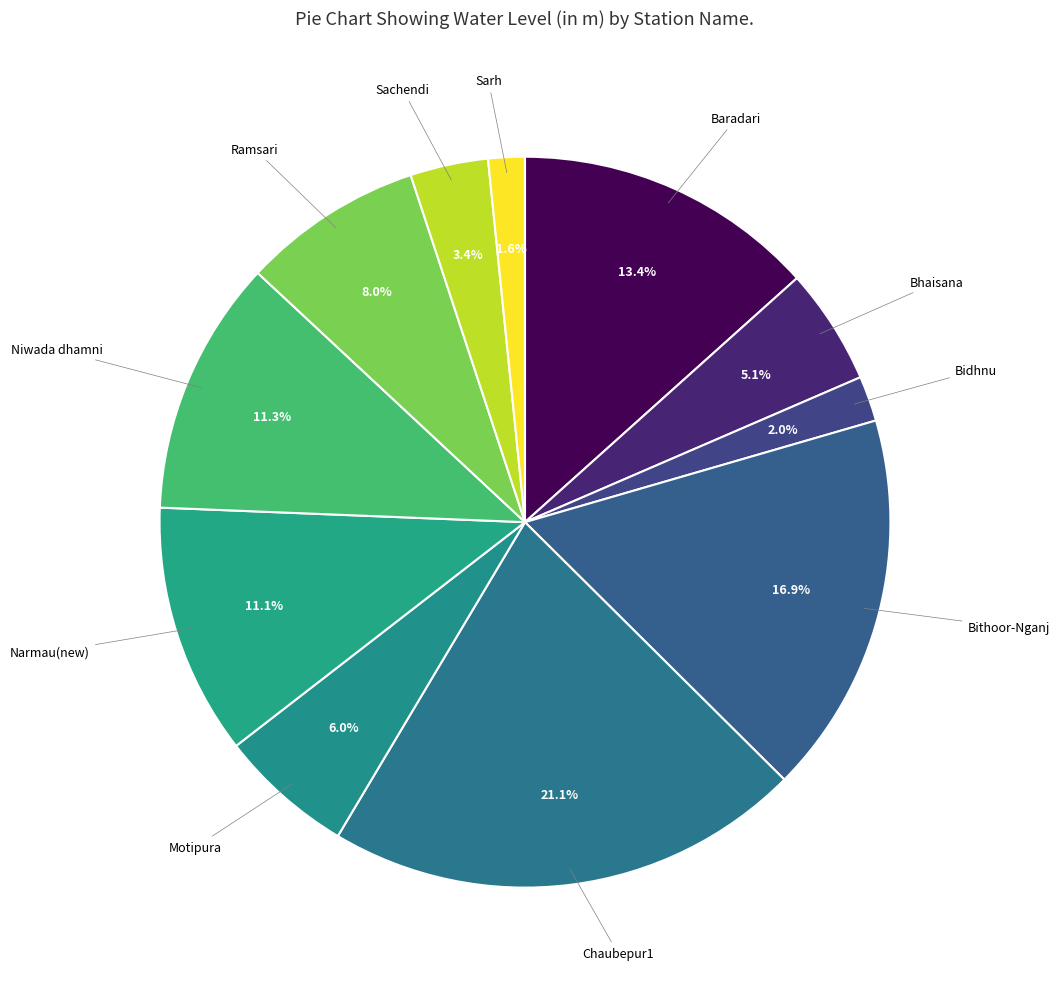

Do Motipura and Niwada dhamni together represent more than half of the pie?

No